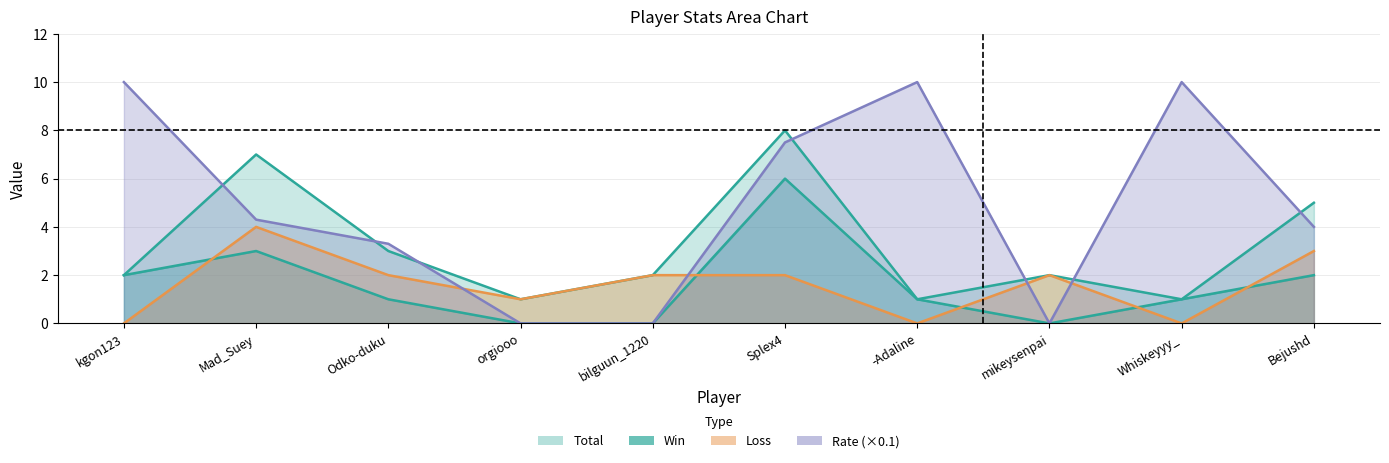

What is the difference between the second highest and second lowest values in the Rate series?

10.0